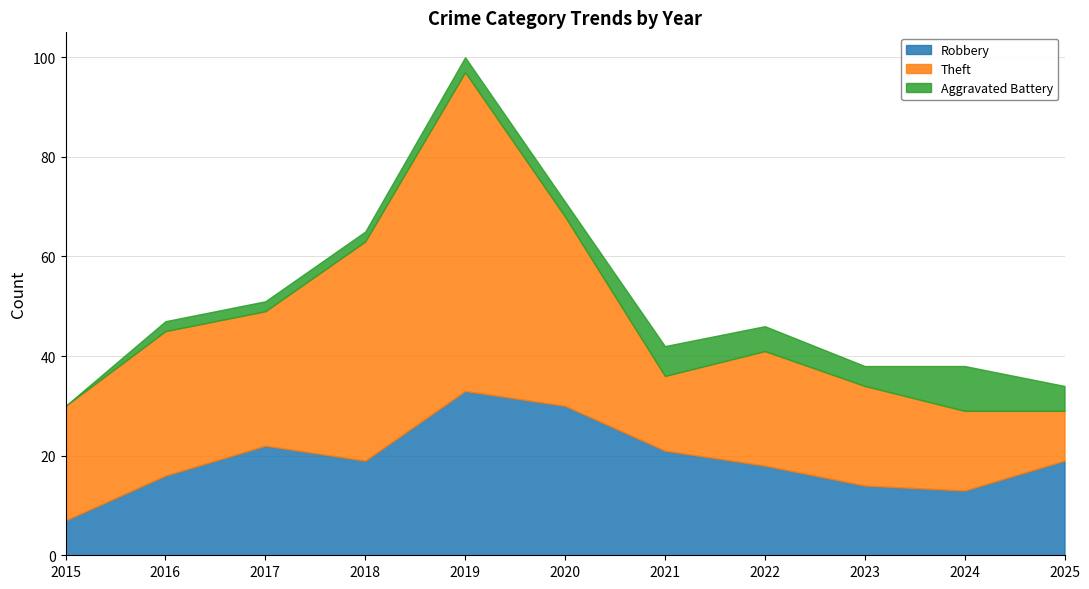

The Theft series shows 13 at 2022. True or false?

False